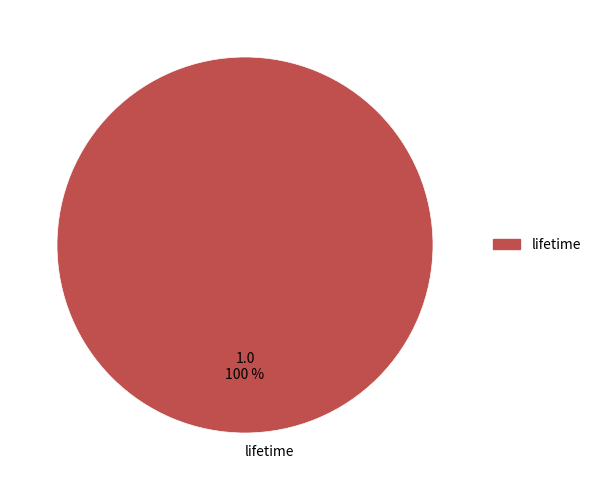

Rank the categories by value from lowest to highest.

lifetime